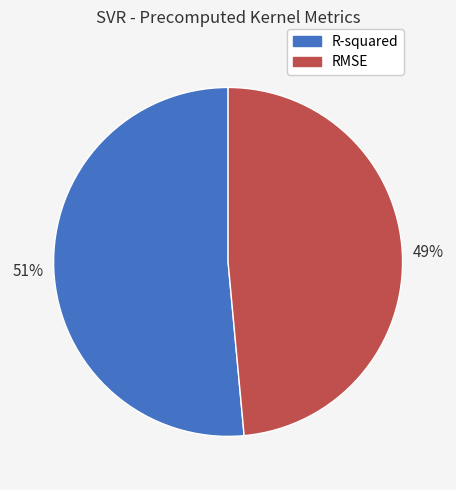

Is there any slice that represents more than half of the pie?

Yes